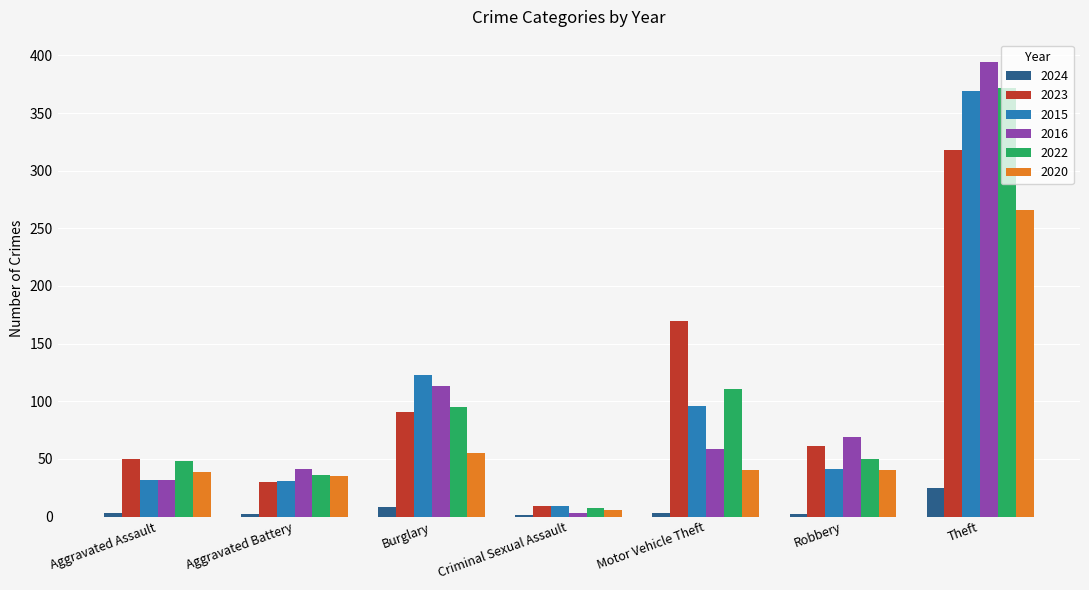

The value of 2015 at Theft is 609. True or false?

False